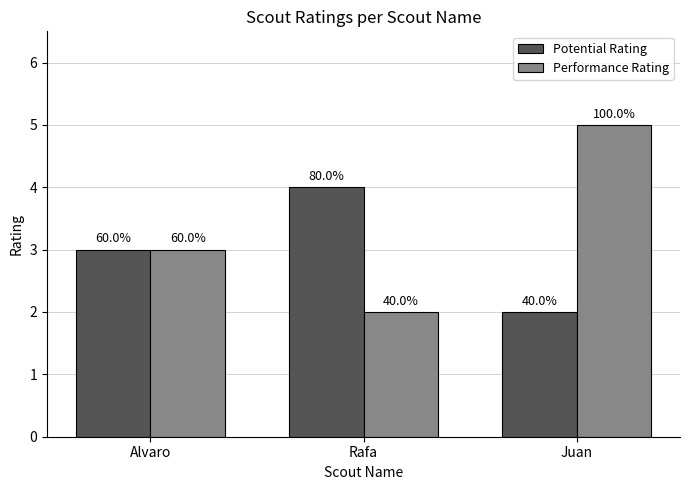

At how many categories does at least one series exceed 3?

2